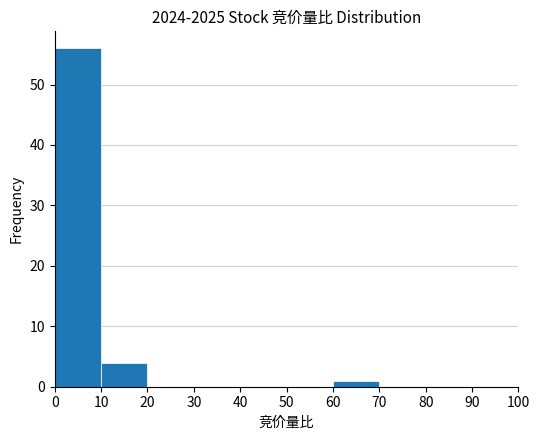

Reading left to right, transcribe this chart: for each bar, give the range it covers on the x-axis and its height. The values are not printed on the chart, so give them approximately, as read against the axis.

0 to 10: 56
10 to 20: 4
20 to 30: 0
30 to 40: 0
40 to 50: 0
50 to 60: 0
60 to 70: 1
70 to 80: 0
80 to 90: 0
90 to 100: 0